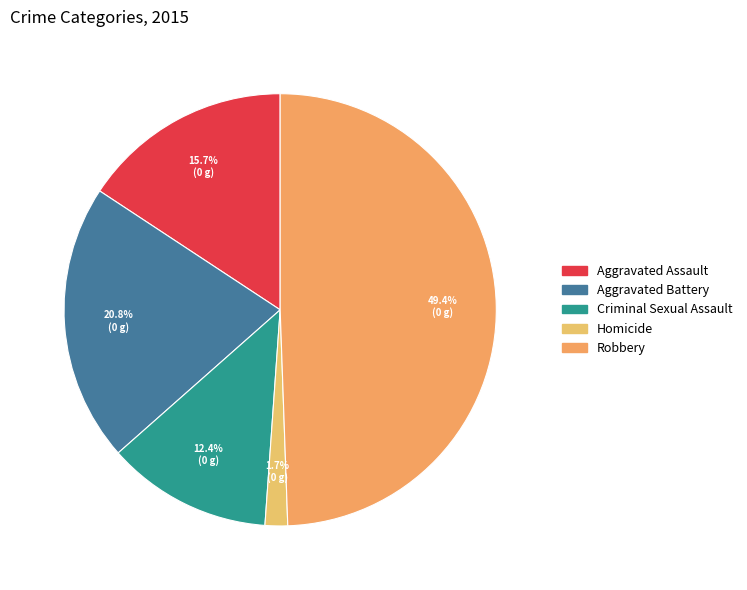

To the nearest percent, what percentage of the pie is Robbery?

49%